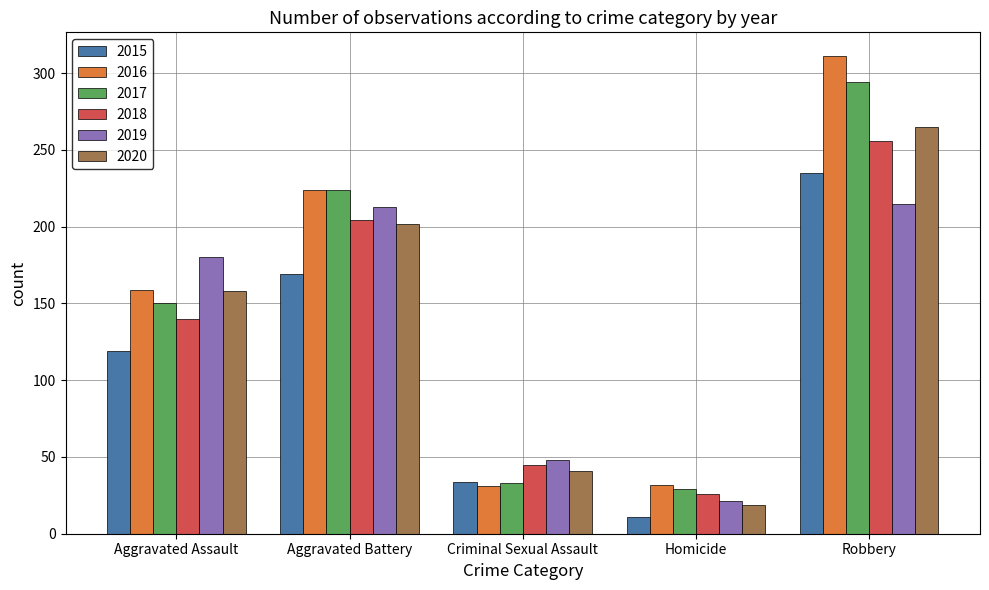

What is the spread (max minus min) of values at Criminal Sexual Assault?

17